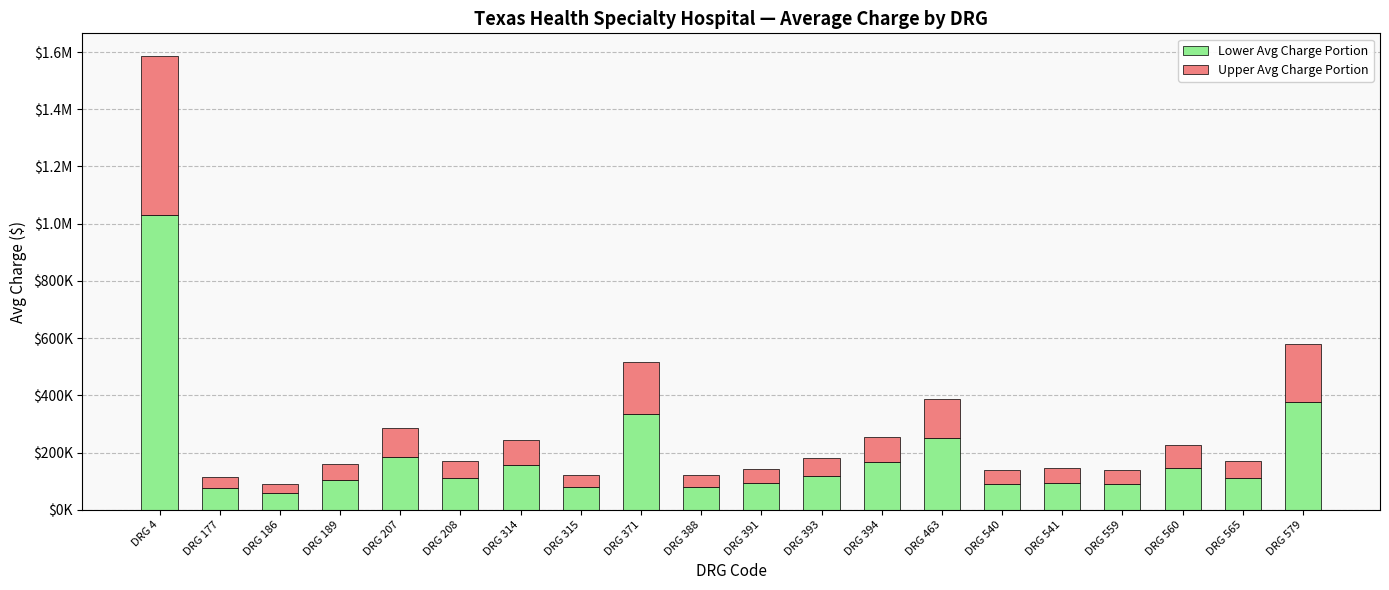

Which series has the widest spread of values?

Lower Avg Charge Portion